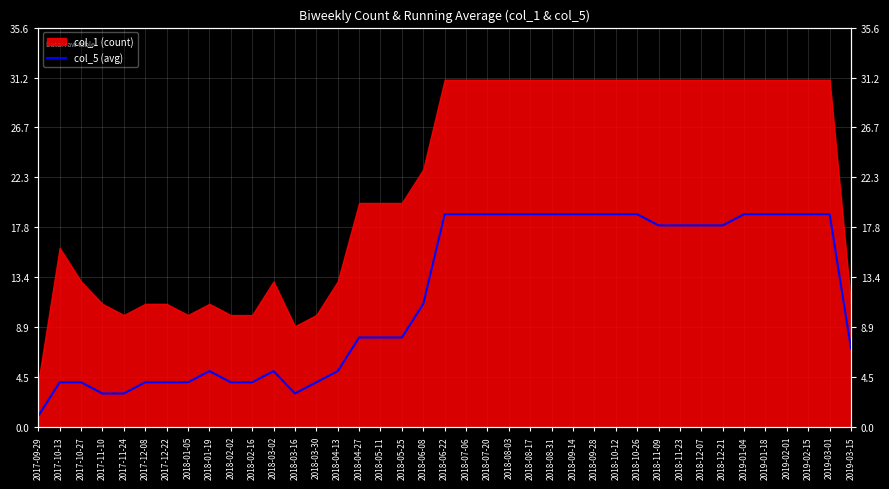

Between 2017-10-27 and 2019-03-01, which is larger?

2019-03-01